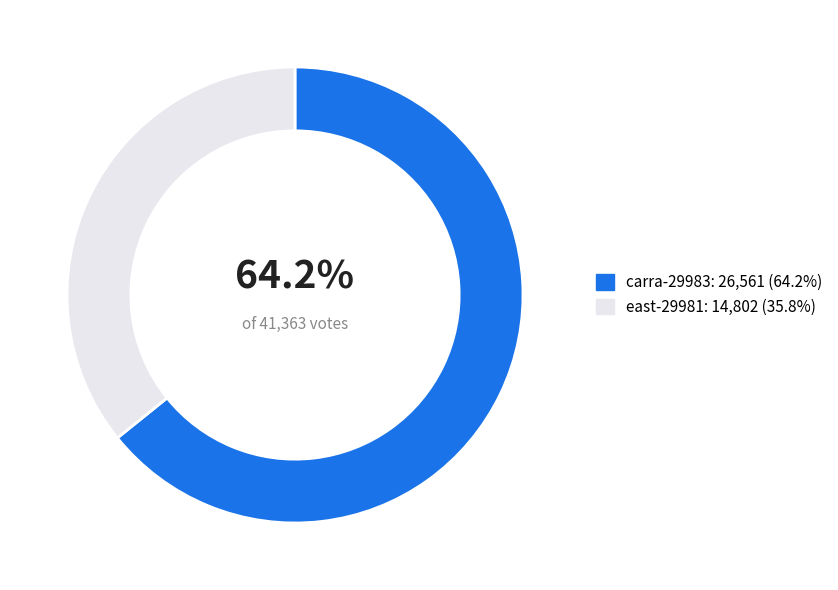

True or false: east-29981 accounts for 36% of the total.

True